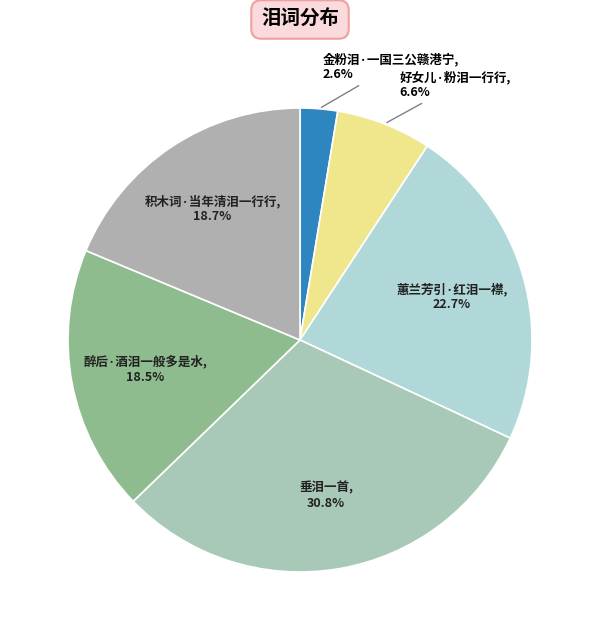

Is there a majority slice in this chart?

No